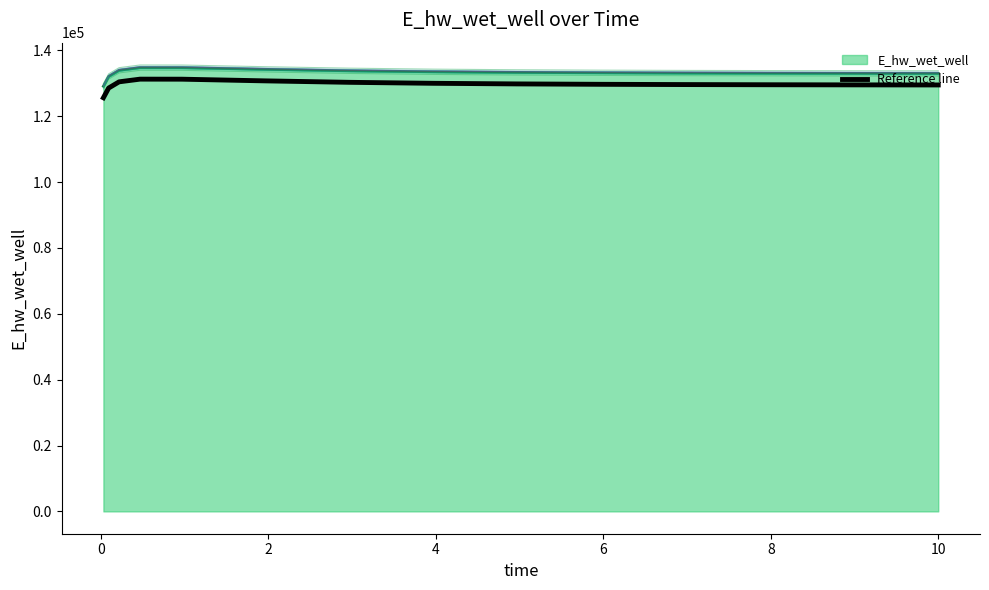

What is the lowest value of the E_hw_wet_well series?

129126.4